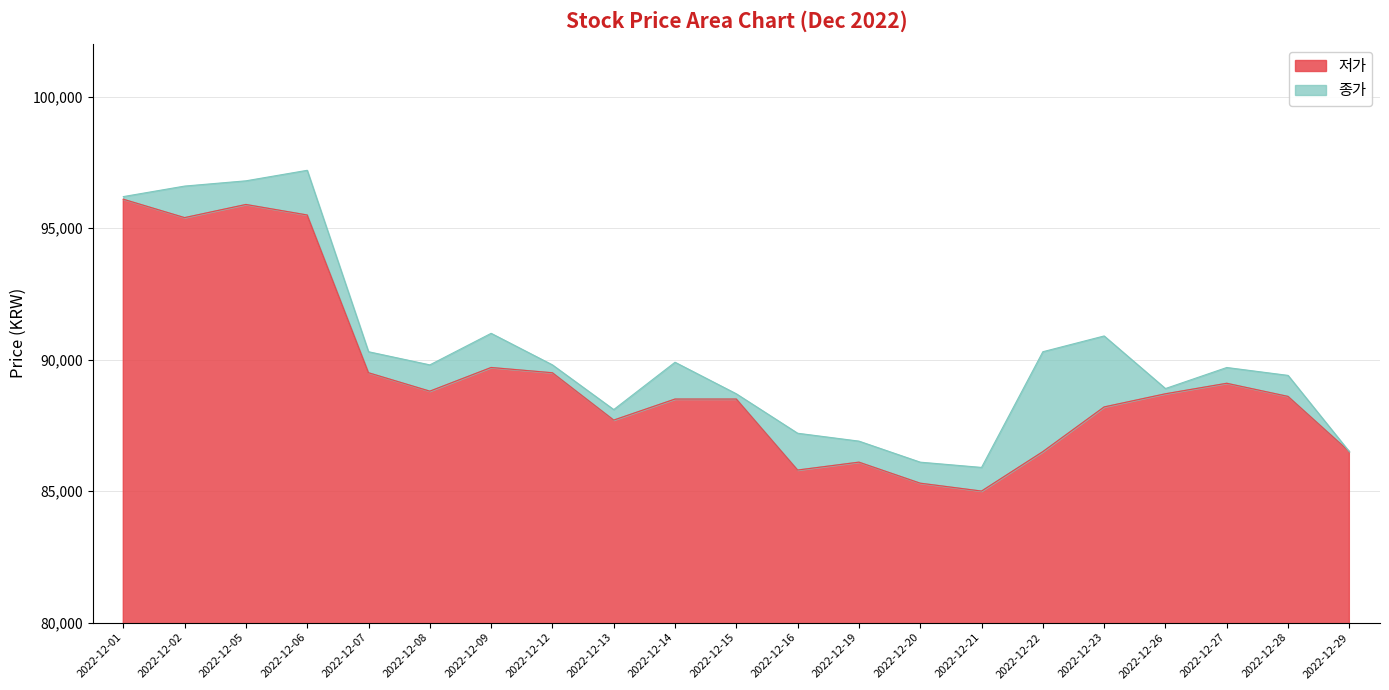

What is the difference between the maximum and second lowest values in the 종가 series?

11100